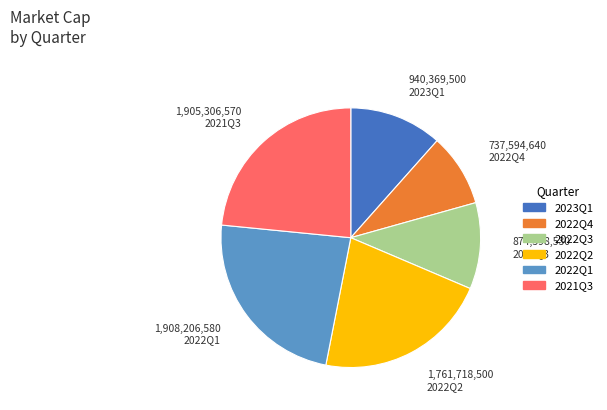

Does 2022Q3 account for over 50% of the chart?

No